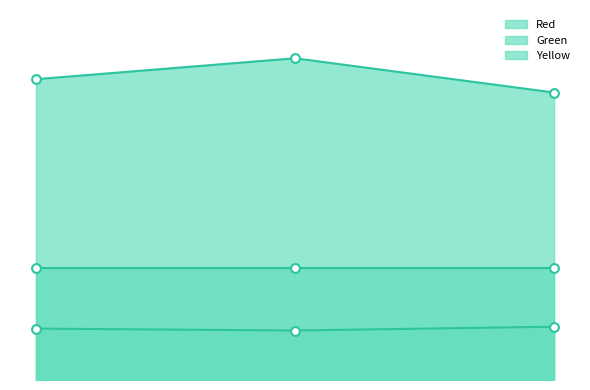

What is the total value across all series at MinLambda?

179